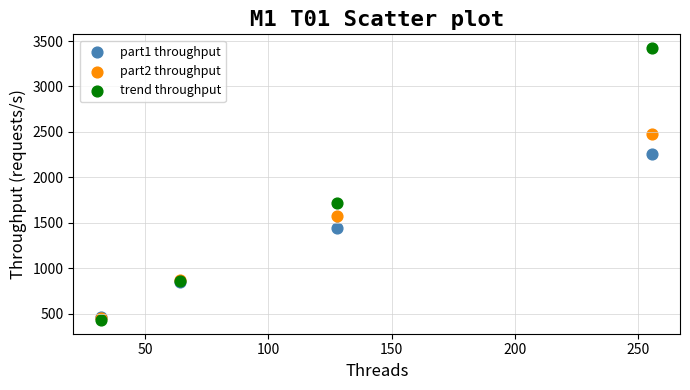

Which series reaches the maximum Y coordinate?

trend throughput